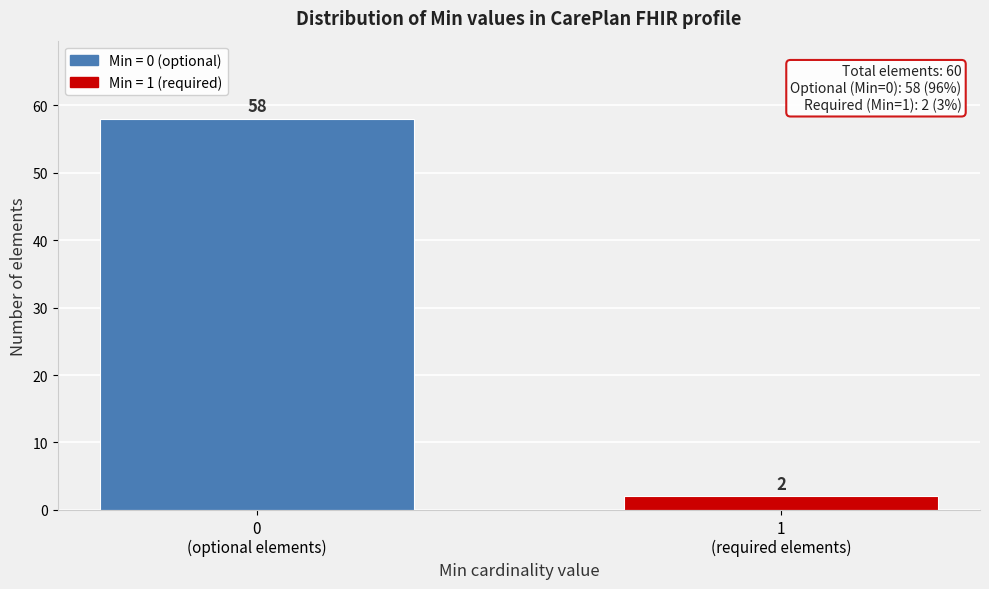

Reading left to right, transcribe all the data shown in this chart.

58	2